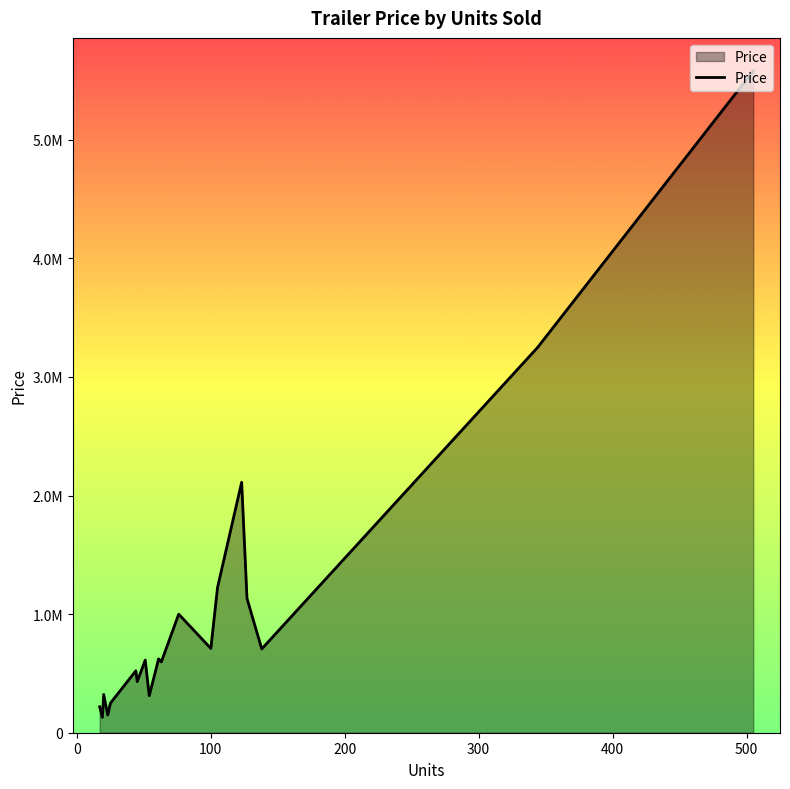

Is this an area chart (filled region under the line)?

Yes